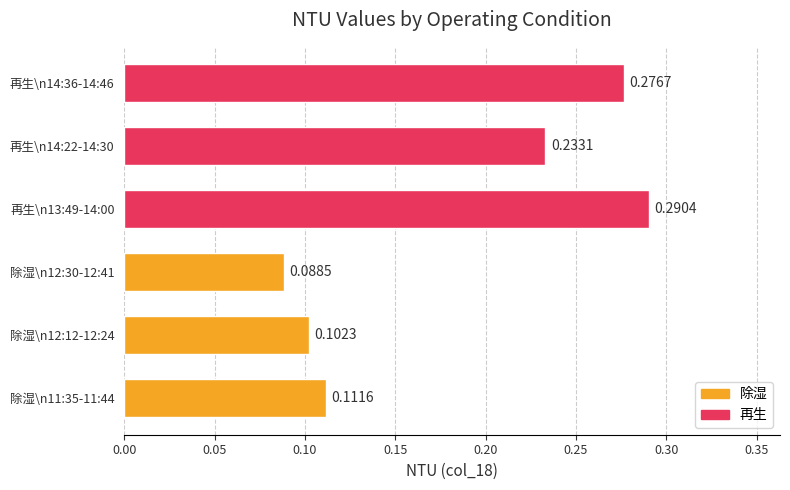

What is the sum of all values?

1.1